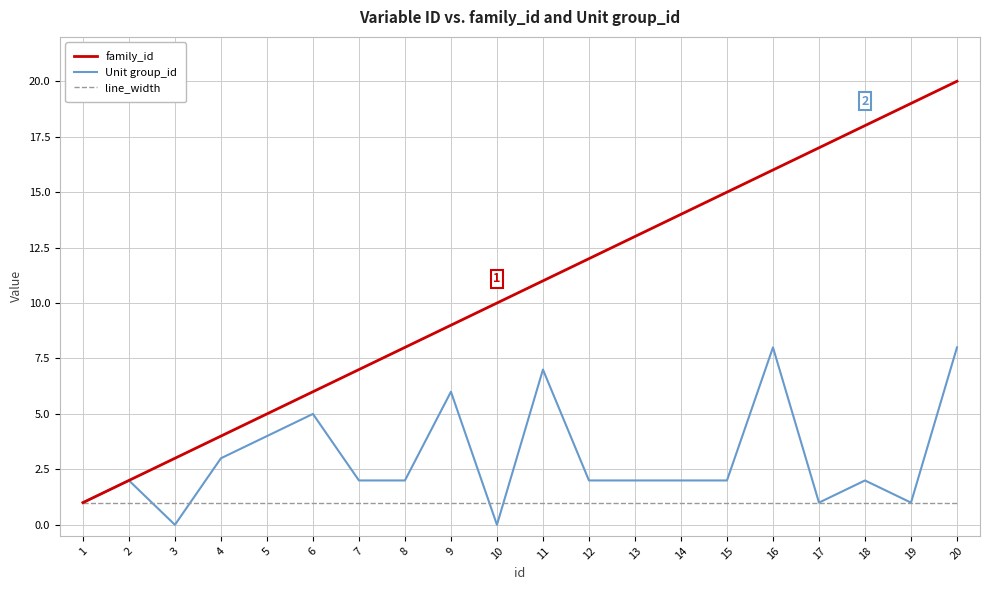

Does the chart display data point markers on the line(s)?

No